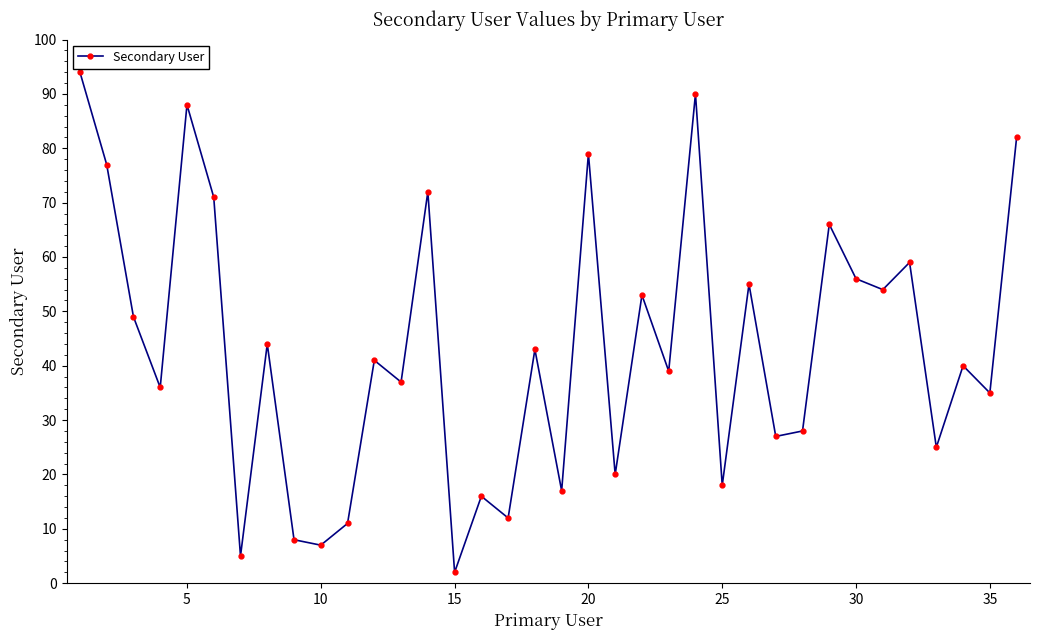

What is the value of the 21st point from the left?

20